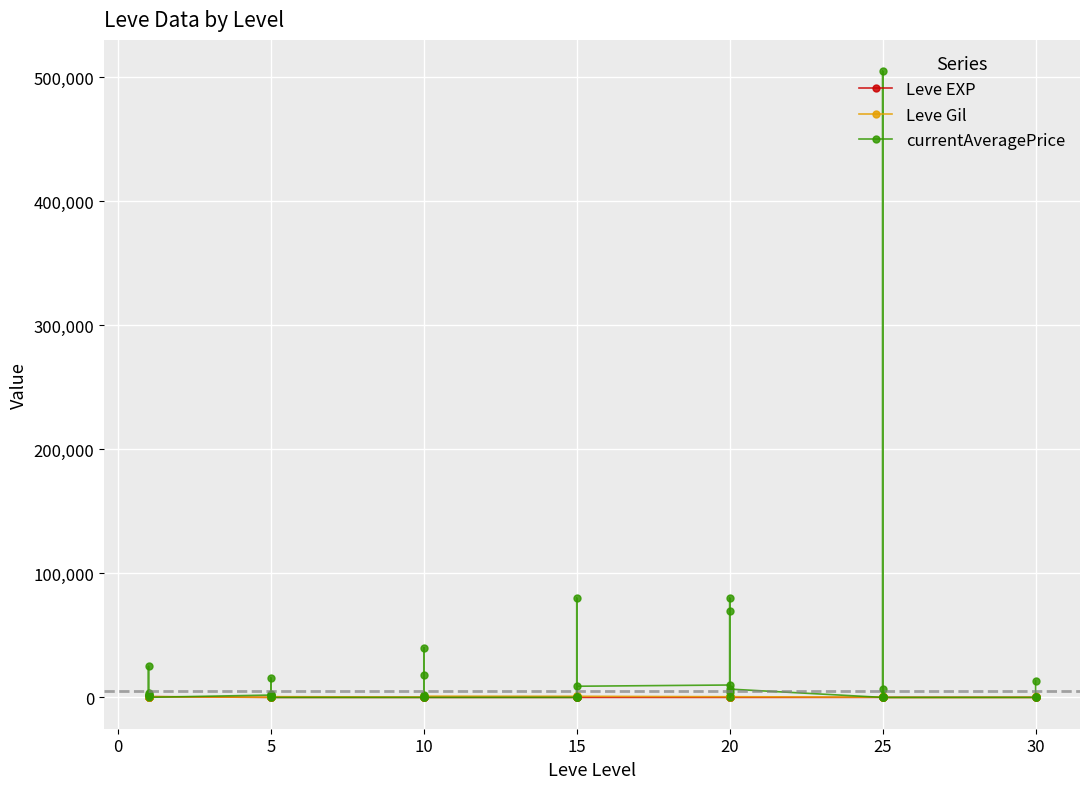

True or false: currentAveragePrice has more than 2 interior local peaks.

True